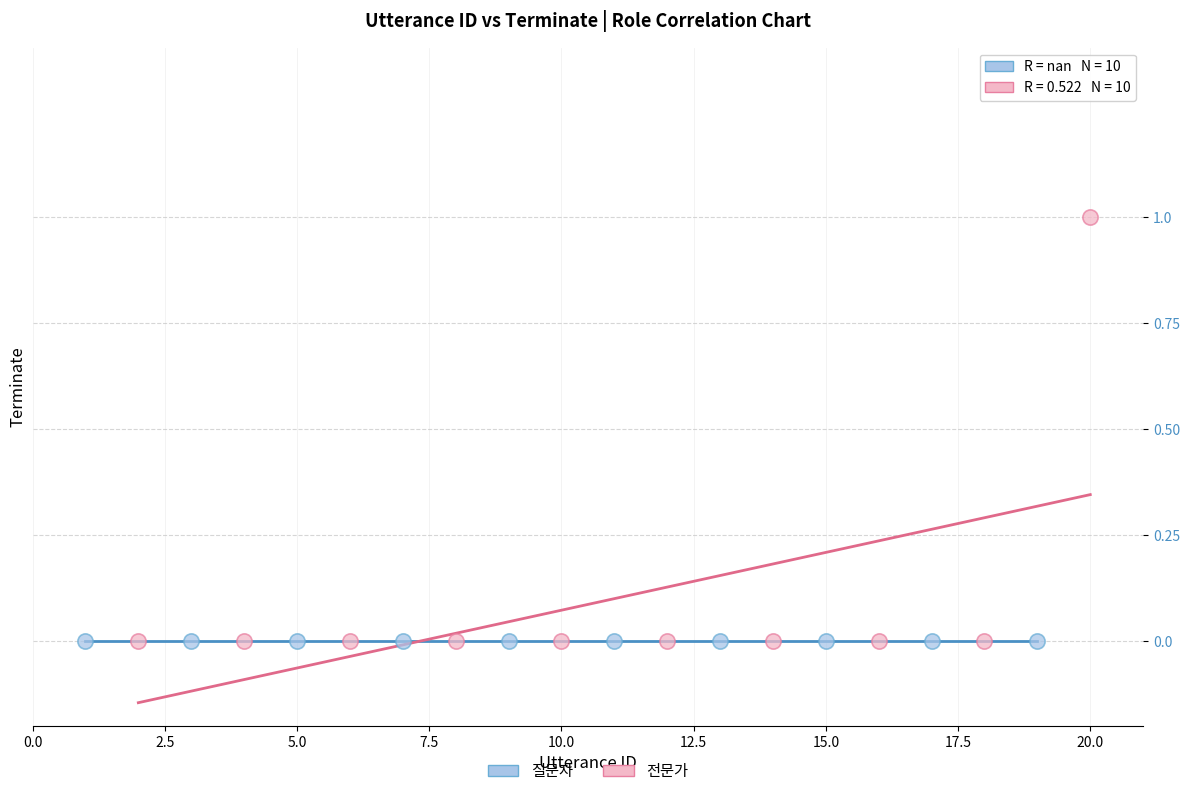

What are all the series names shown in the legend?

질문자, 전문가